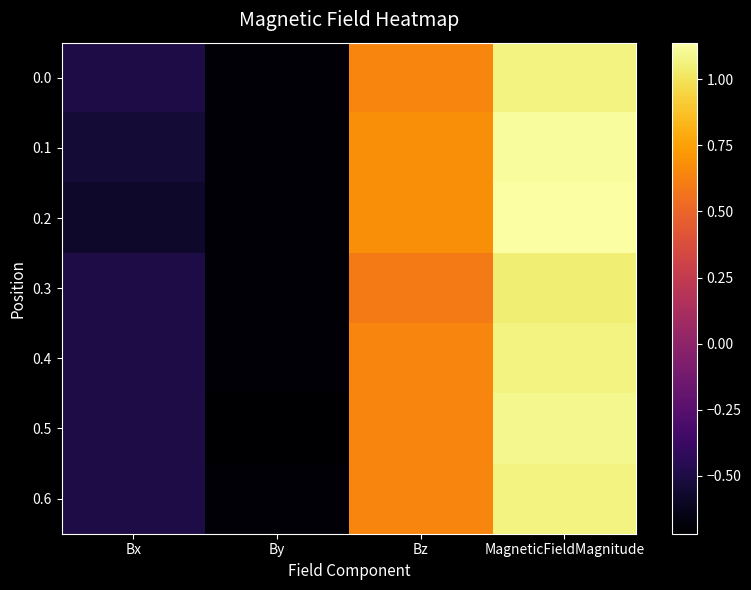

Reading left to right, transcribe all the data shown in this chart.

0.0: Bx=-0.5	By=-0.7	Bz=0.6	MagneticFieldMagnitude=1.1
0.1: Bx=-0.5	By=-0.7	Bz=0.7	MagneticFieldMagnitude=1.1
0.2: Bx=-0.6	By=-0.7	Bz=0.7	MagneticFieldMagnitude=1.1
0.3: Bx=-0.5	By=-0.7	Bz=0.6	MagneticFieldMagnitude=1.0
0.4: Bx=-0.5	By=-0.7	Bz=0.6	MagneticFieldMagnitude=1.1
0.5: Bx=-0.5	By=-0.7	Bz=0.6	MagneticFieldMagnitude=1.1
0.6: Bx=-0.5	By=-0.7	Bz=0.6	MagneticFieldMagnitude=1.1